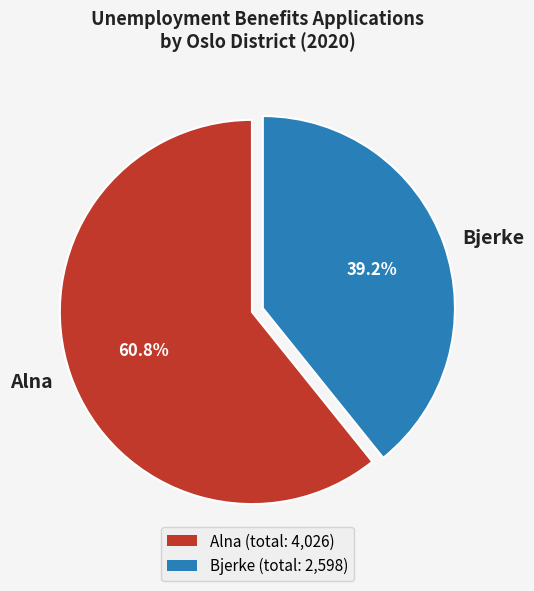

Which has a higher value, Bjerke or Alna?

Alna